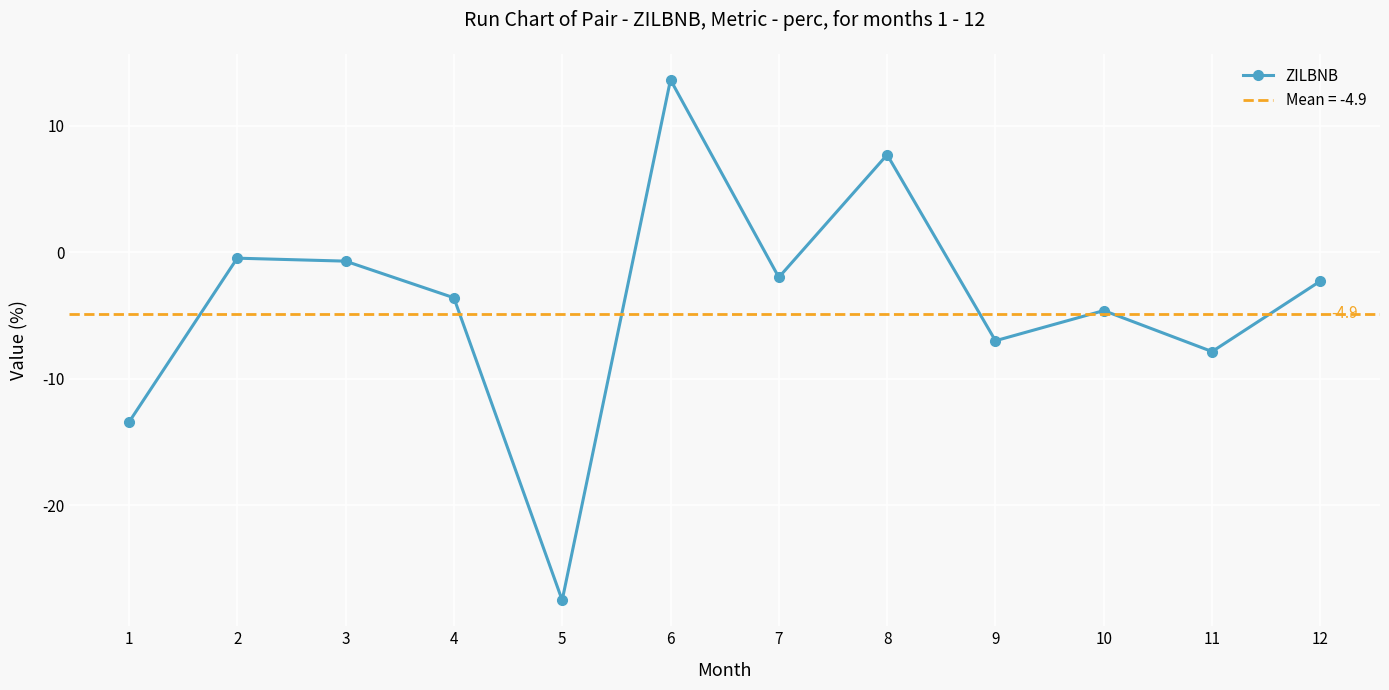

The chart shows a value of 11.4 at 8. True or false?

False